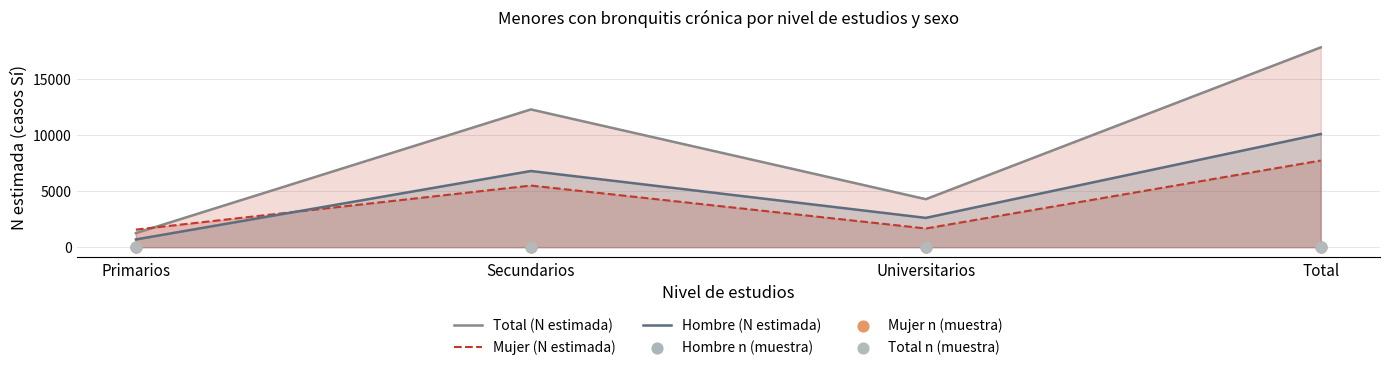

Which series reaches the minimum Y coordinate?

Hombre n (muestra)